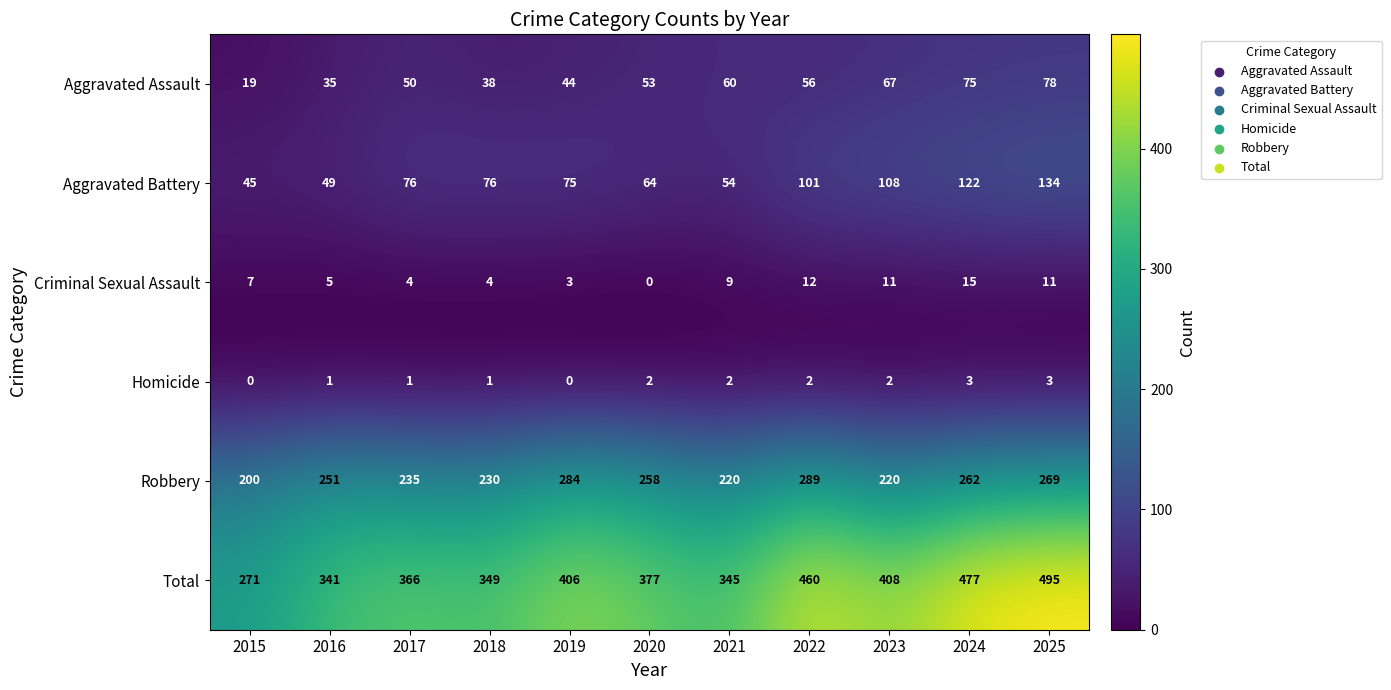

True or false: Total has a value of 792 at 2025.

False